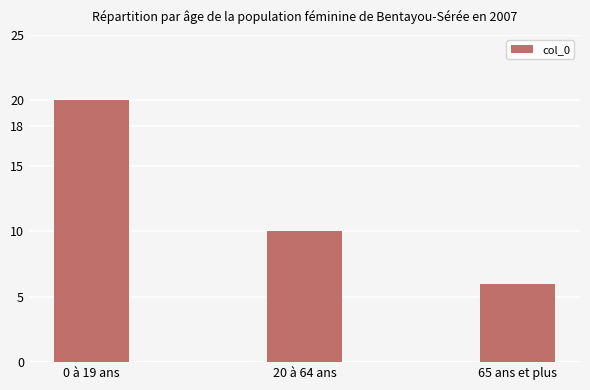

What is the average value?

12